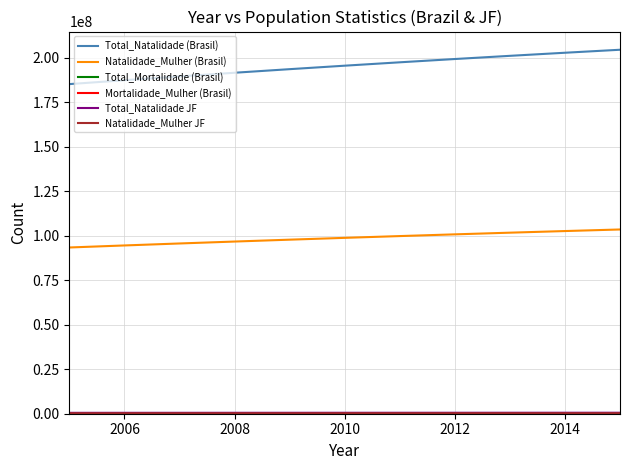

Which series has the largest range (max minus min)?

Total_Natalidade (Brasil)